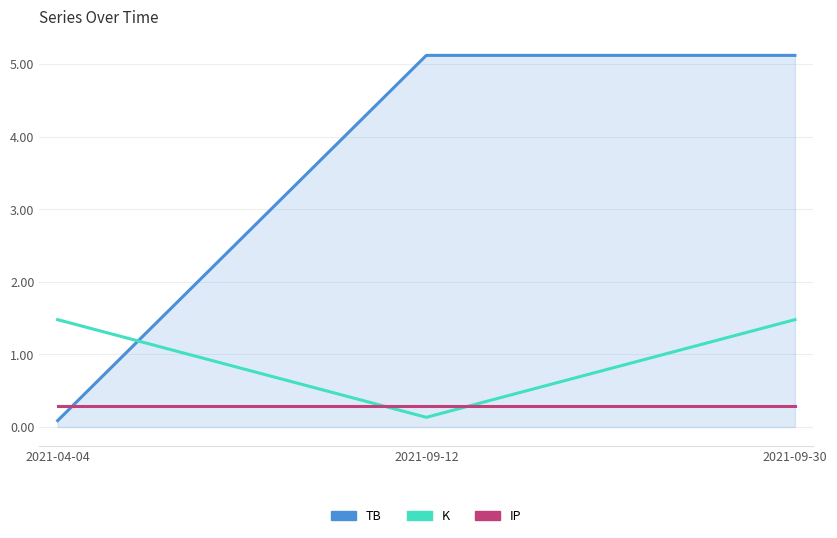

How many lines are shown in the chart?

3